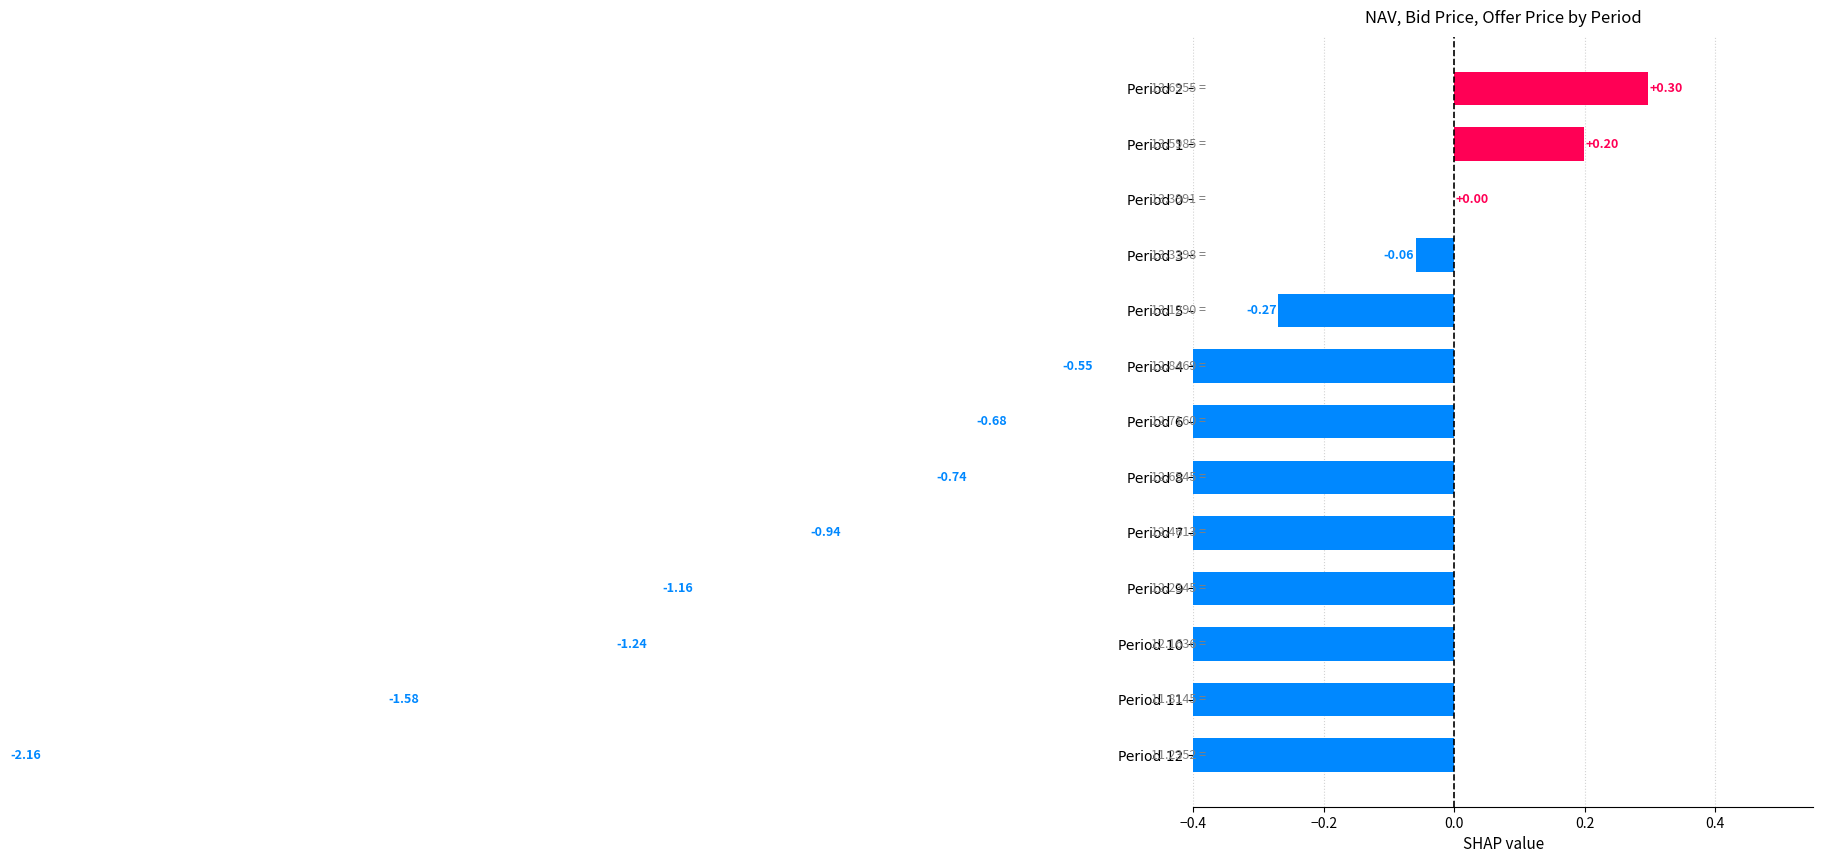

At how many categories does at least one series exceed 12?

11